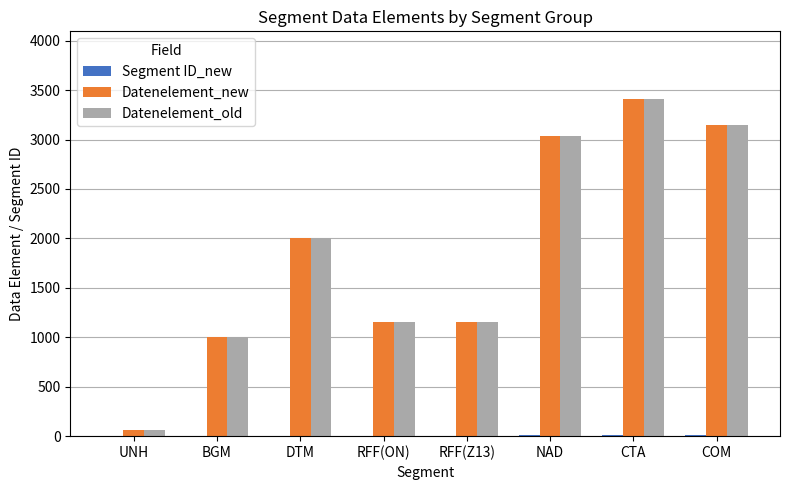

At which category is the sum across all series the highest?

CTA